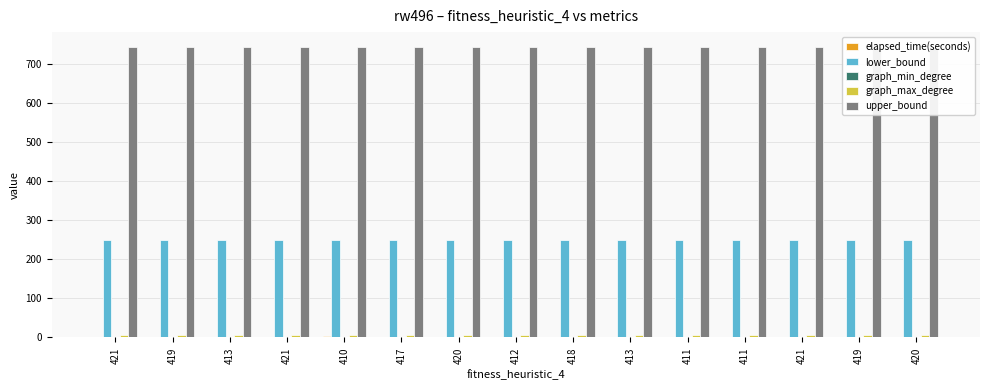

Reading left to right, list all the values displayed in this chart.

elapsed_time(seconds): 1.1	1.1	1.2	1.1	3.4	1.4	1.3	1.0	1.9	1.1	1.5	1.0	1.0	1.6	1.0
lower_bound: 248.0	248.0	248.0	248.0	248.0	248.0	248.0	248.0	248.0	248.0	248.0	248.0	248.0	248.0	248.0
graph_min_degree: 2.0	2.0	2.0	2.0	2.0	2.0	2.0	2.0	2.0	2.0	2.0	2.0	2.0	2.0	2.0
graph_max_degree: 7.0	7.0	7.0	7.0	7.0	7.0	7.0	7.0	7.0	7.0	7.0	7.0	7.0	7.0	7.0
upper_bound: 744.0	744.0	744.0	744.0	744.0	744.0	744.0	744.0	744.0	744.0	744.0	744.0	744.0	744.0	744.0